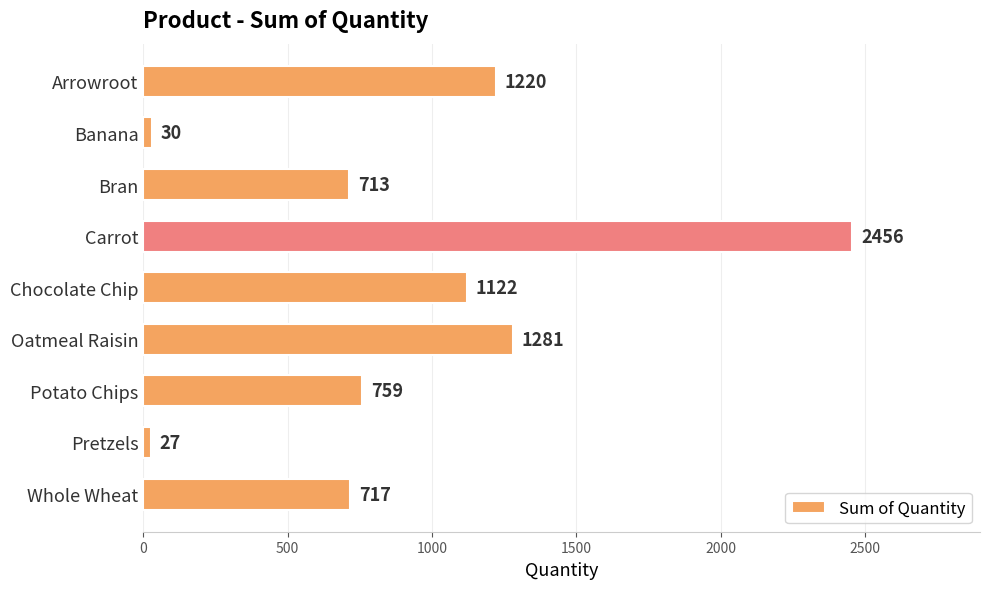

What position from the top is Arrowroot?

1